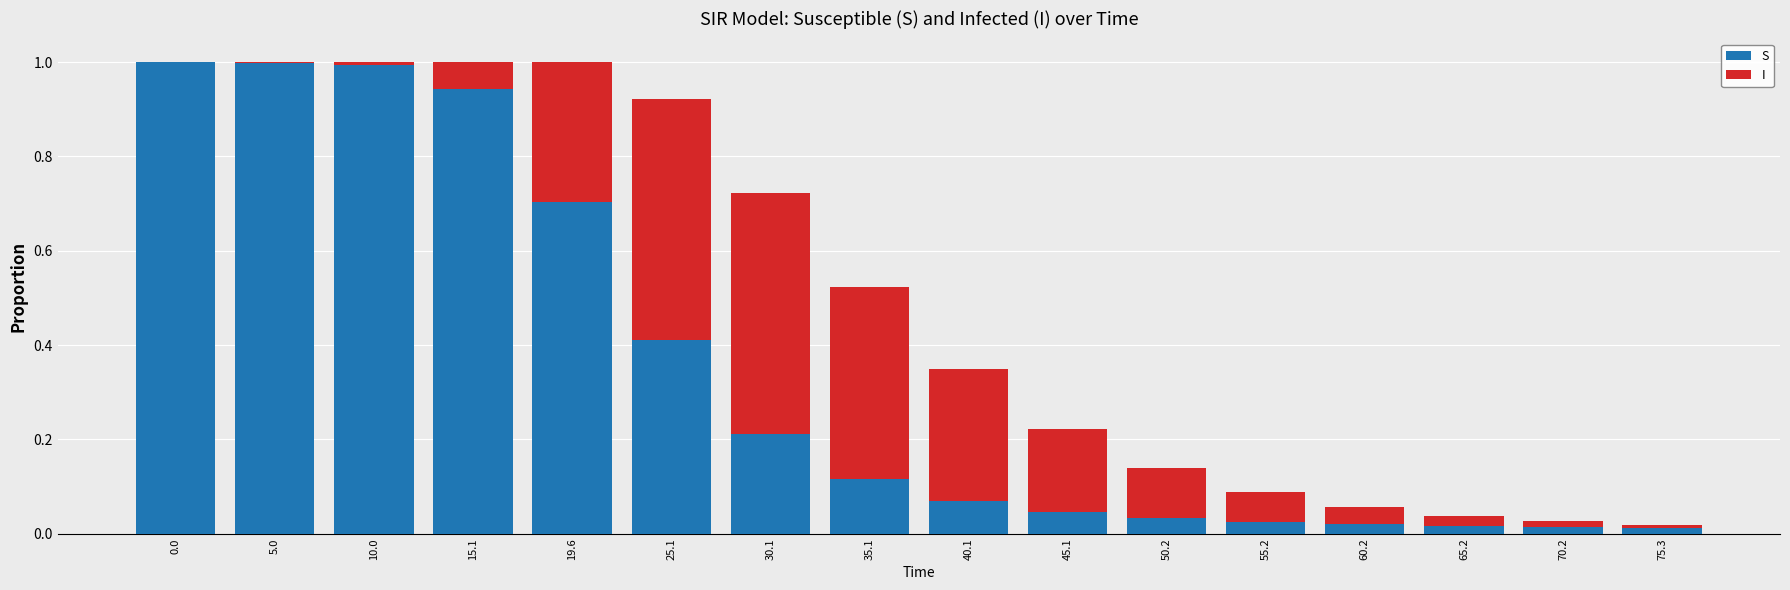

True or false: S has a value of 0.0 at 60.2.

True